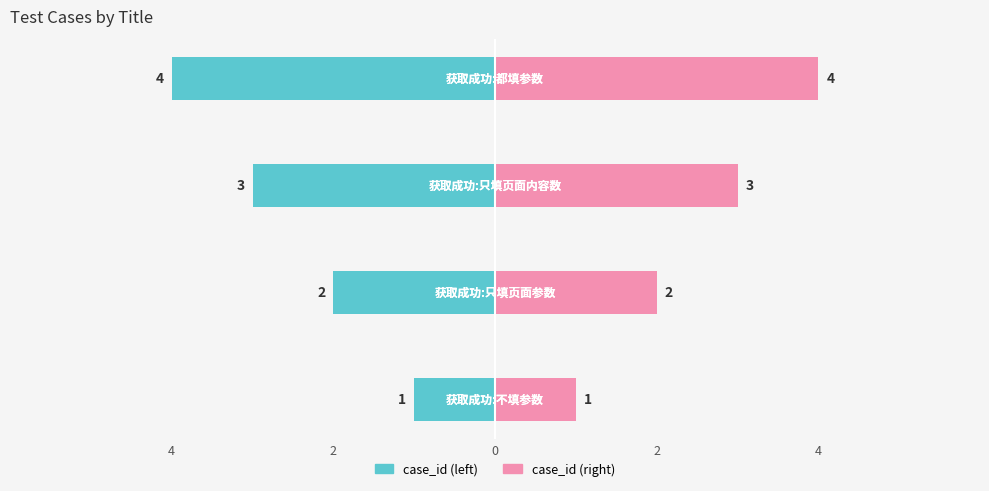

Between 4 and 2, which series saw the biggest shift?

case_id (left)